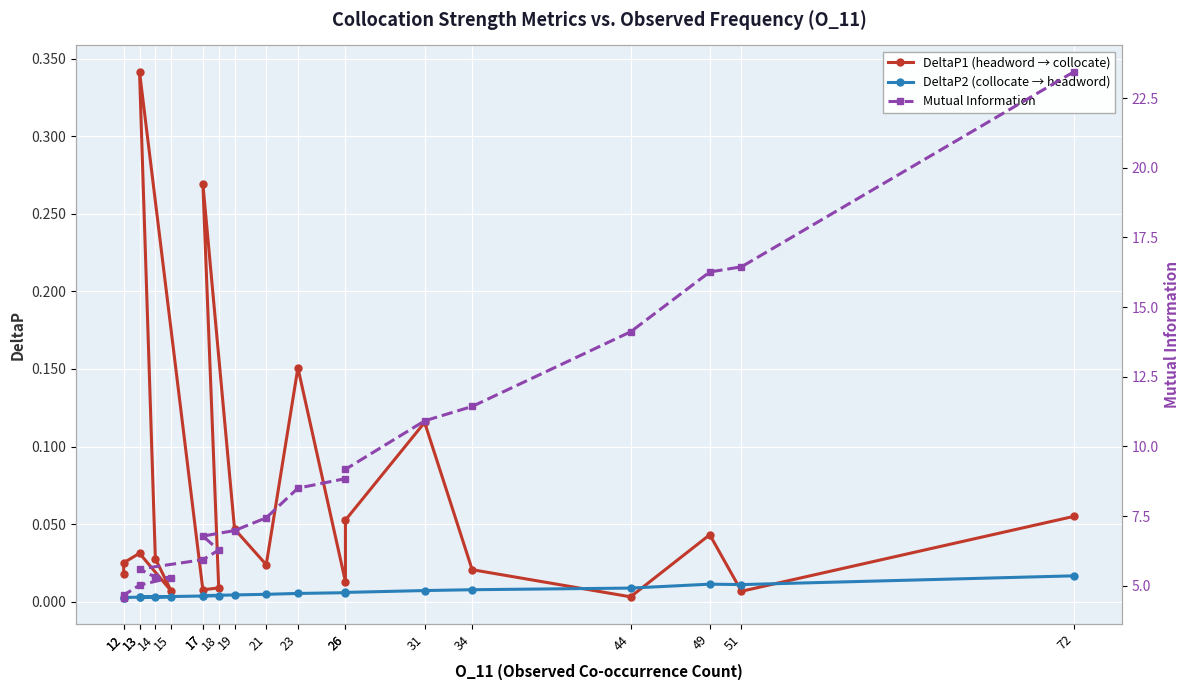

List the labels in order of Mutual Information value, smallest first.

12, 12, 13, 15, 14, 13, 17, 18, 17, 19, 21, 23, 26, 26, 31, 34, 44, 49, 51, 72